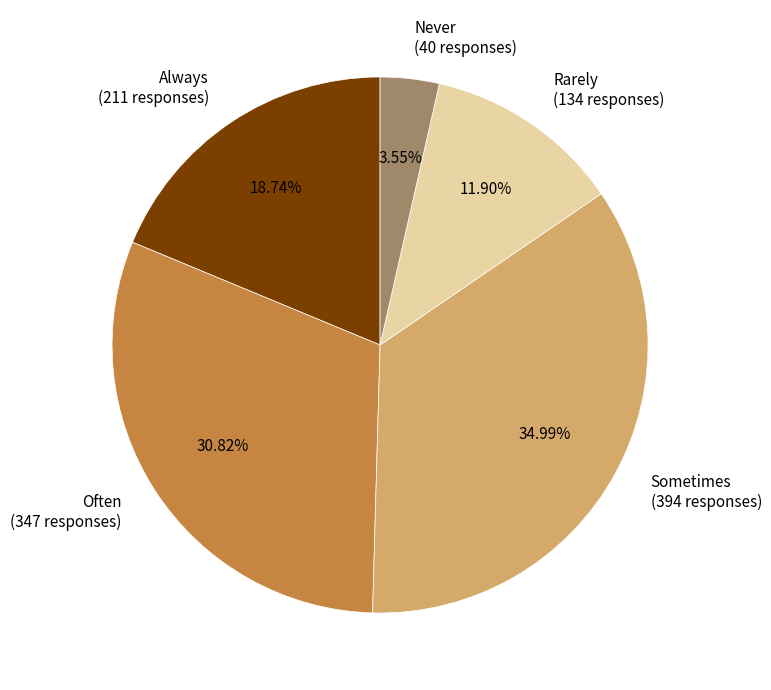

Is it true that Never is 12% of the pie?

False